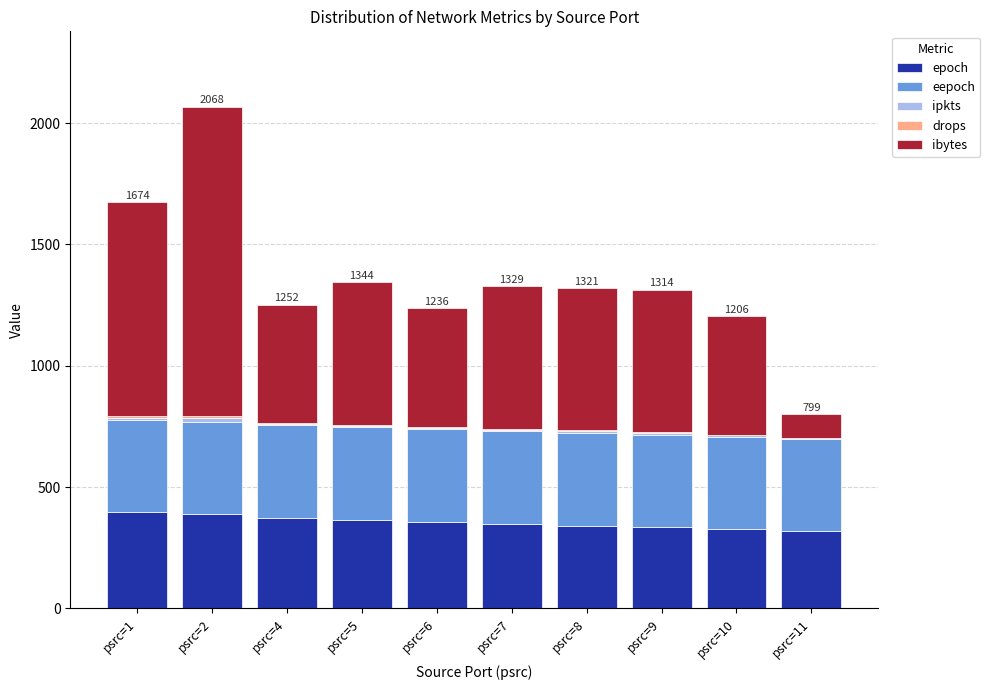

How many series are shown in this chart?

5